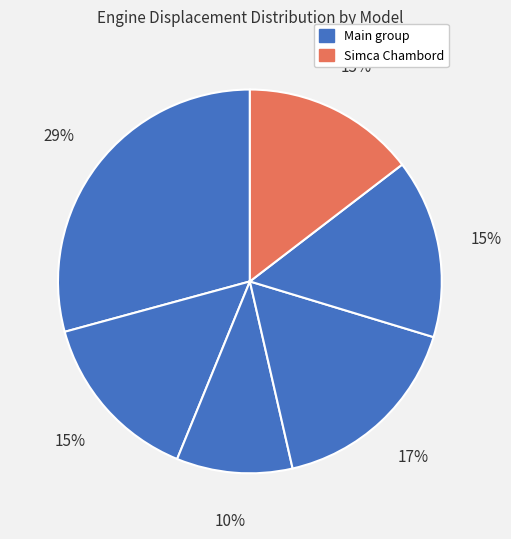

How many segments does this pie chart have?

6